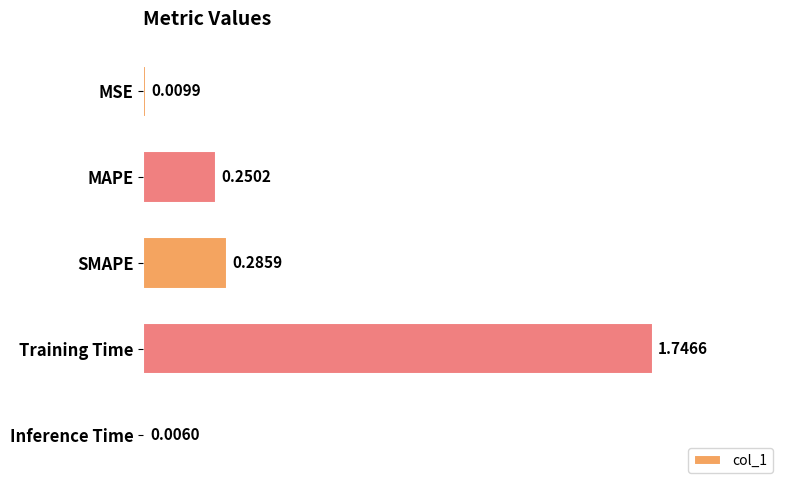

Between SMAPE and Inference Time, which is larger?

SMAPE